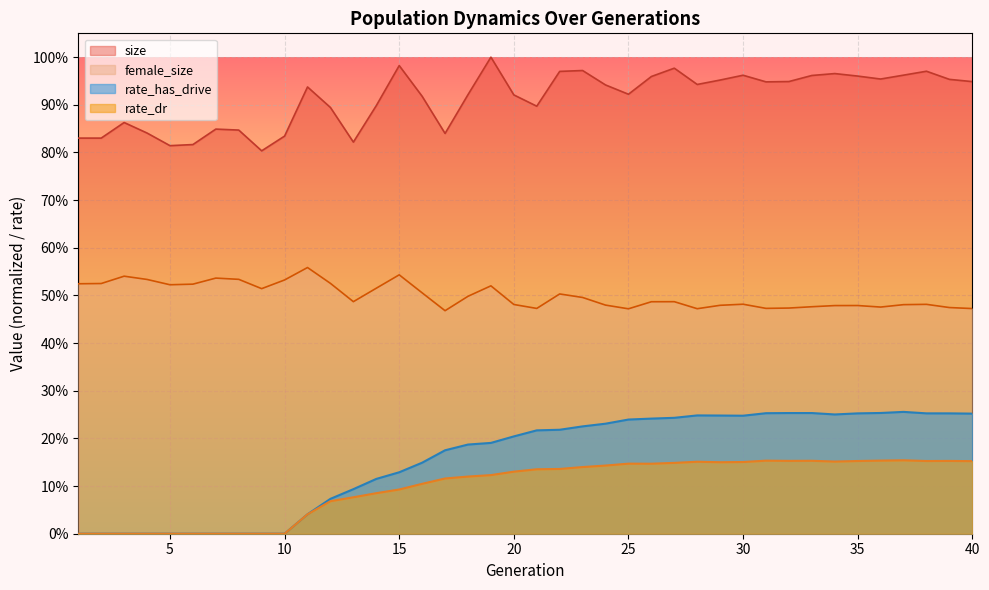

Reading left to right, extract all data points from this chart.

size: 1=0.8	2=0.8	3=0.9	4=0.8	5=0.8	6=0.8	7=0.8	8=0.8	9=0.8	10=0.8	11=0.9	12=0.9	13=0.8	14=0.9	15=1.0	16=0.9	17=0.8	18=0.9	19=1.0	20=0.9	21=0.9	22=1.0	23=1.0	24=0.9	25=0.9	26=1.0	27=1.0	28=0.9	29=1.0	30=1.0	31=0.9	32=0.9	33=1.0	34=1.0	35=1.0	36=1.0	37=1.0	38=1.0	39=1.0	40=0.9
female_size: 1=0.5	2=0.5	3=0.5	4=0.5	5=0.5	6=0.5	7=0.5	8=0.5	9=0.5	10=0.5	11=0.6	12=0.5	13=0.5	14=0.5	15=0.5	16=0.5	17=0.5	18=0.5	19=0.5	20=0.5	21=0.5	22=0.5	23=0.5	24=0.5	25=0.5	26=0.5	27=0.5	28=0.5	29=0.5	30=0.5	31=0.5	32=0.5	33=0.5	34=0.5	35=0.5	36=0.5	37=0.5	38=0.5	39=0.5	40=0.5
rate_has_drive: 1=0.0	2=0.0	3=0.0	4=0.0	5=0.0	6=0.0	7=0.0	8=0.0	9=0.0	10=0.0	11=0.0	12=0.1	13=0.1	14=0.1	15=0.1	16=0.1	17=0.2	18=0.2	19=0.2	20=0.2	21=0.2	22=0.2	23=0.2	24=0.2	25=0.2	26=0.2	27=0.2	28=0.2	29=0.2	30=0.2	31=0.3	32=0.3	33=0.3	34=0.3	35=0.3	36=0.3	37=0.3	38=0.3	39=0.3	40=0.3
rate_dr: 1=0.0	2=0.0	3=0.0	4=0.0	5=0.0	6=0.0	7=0.0	8=0.0	9=0.0	10=0.0	11=0.0	12=0.1	13=0.1	14=0.1	15=0.1	16=0.1	17=0.1	18=0.1	19=0.1	20=0.1	21=0.1	22=0.1	23=0.1	24=0.1	25=0.1	26=0.1	27=0.1	28=0.2	29=0.2	30=0.2	31=0.2	32=0.2	33=0.2	34=0.2	35=0.2	36=0.2	37=0.2	38=0.2	39=0.2	40=0.2